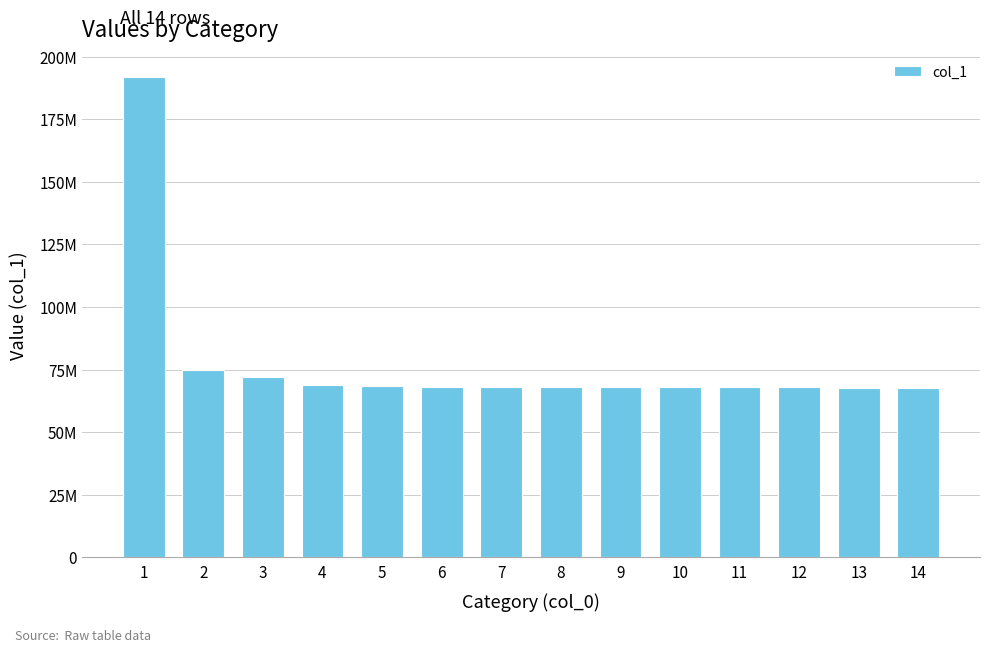

Does the chart contain any negative values?

No